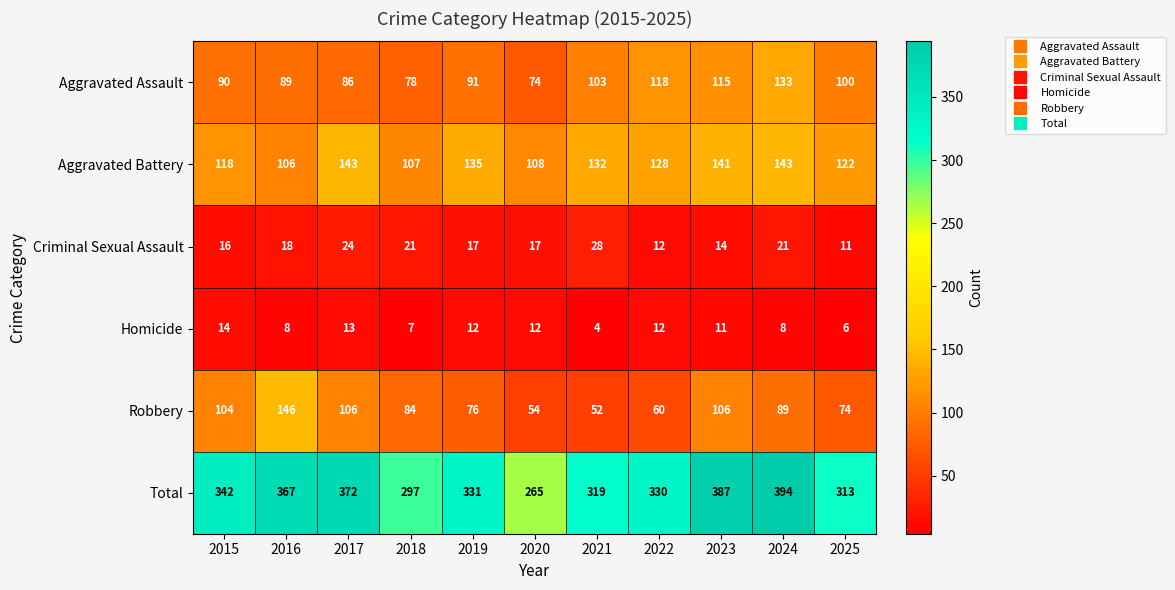

What value does the Aggravated Battery series have at 2021, to the nearest 5?

130